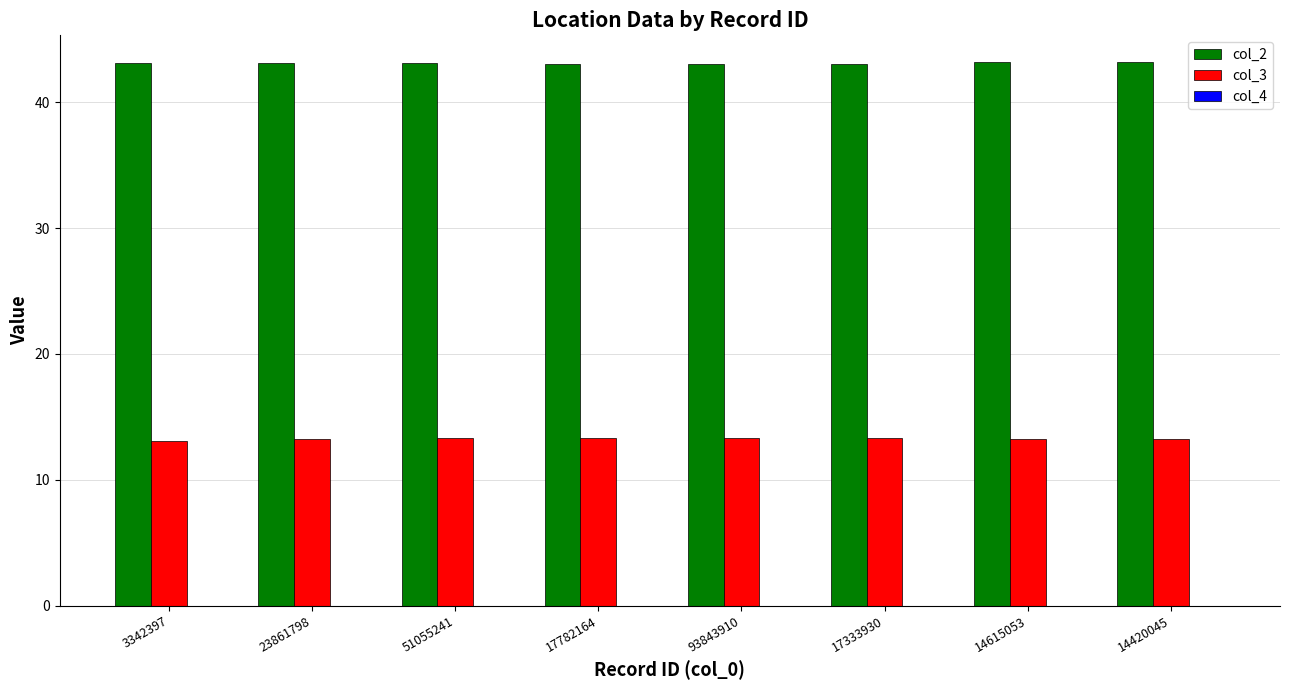

How many categories are shown in the chart?

8